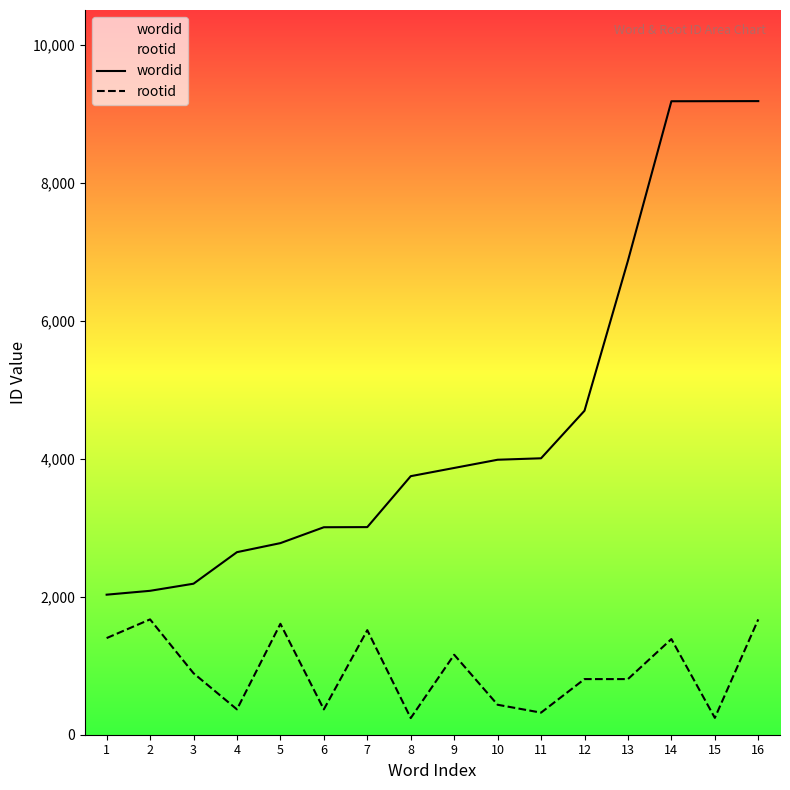

At which category is the sum across all series the highest?

16